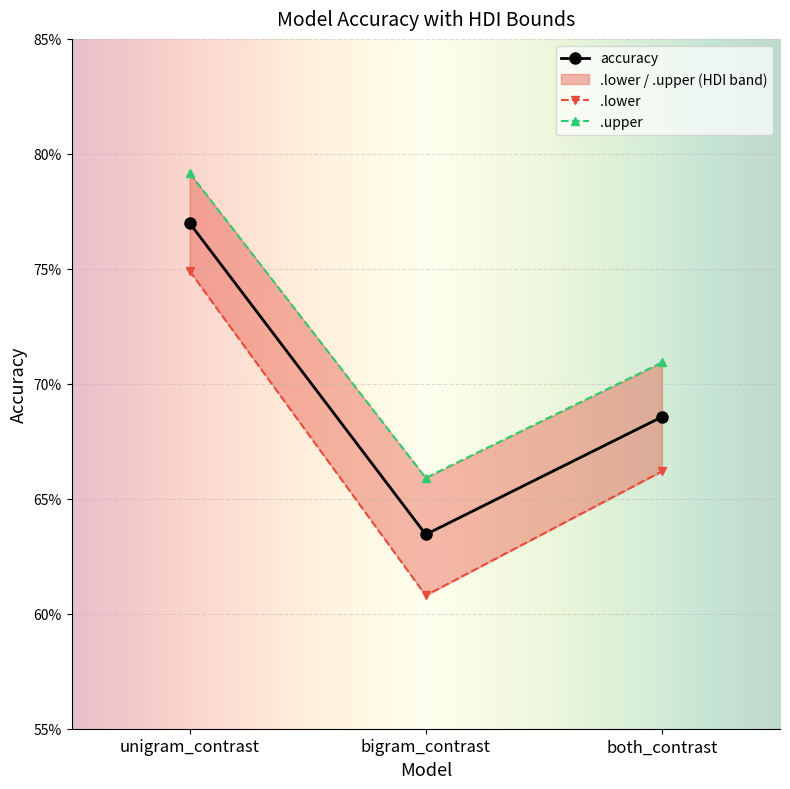

Reading right to left, extract all data points from this chart.

accuracy: 0.7	0.6	0.8
.lower: 0.7	0.6	0.7
.upper: 0.7	0.7	0.8